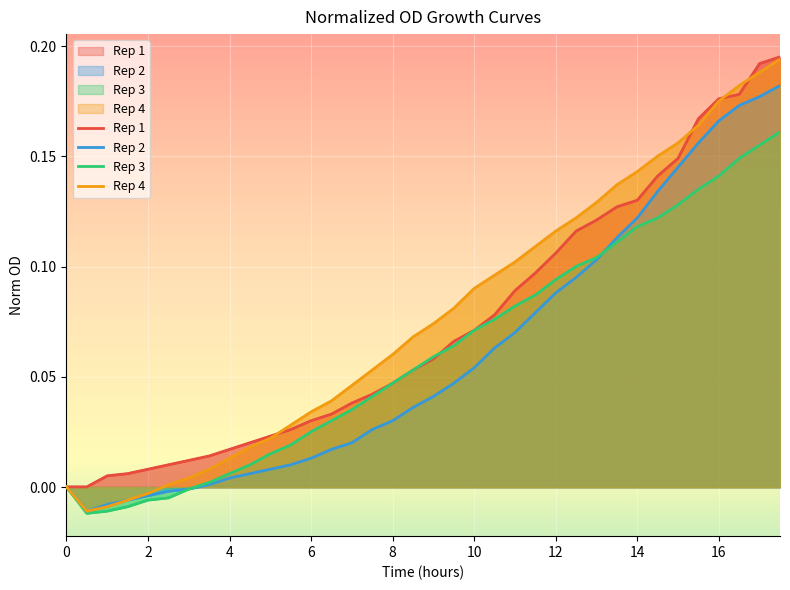

Reading left to right, transcribe all the data shown in this chart.

Rep 1: 0=0.0	0.5=0.0	1=0.0	1.5=0.0	2=0.0	2.5=0.0	3=0.0	3.5=0.0	4=0.0	4.5=0.0	5=0.0	5.5=0.0	6=0.0	6.5=0.0	7=0.0	7.5=0.0	8=0.0	8.5=0.1	9=0.1	9.5=0.1	10=0.1	10.5=0.1	11=0.1	11.5=0.1	12=0.1	12.5=0.1	13=0.1	13.5=0.1	14=0.1	14.5=0.1	15=0.1	15.5=0.2	16=0.2	16.5=0.2	17=0.2	17.5=0.2
Rep 2: 0=0.0	0.5=-0.0	1=-0.0	1.5=-0.0	2=-0.0	2.5=-0.0	3=-0.0	3.5=0.0	4=0.0	4.5=0.0	5=0.0	5.5=0.0	6=0.0	6.5=0.0	7=0.0	7.5=0.0	8=0.0	8.5=0.0	9=0.0	9.5=0.0	10=0.1	10.5=0.1	11=0.1	11.5=0.1	12=0.1	12.5=0.1	13=0.1	13.5=0.1	14=0.1	14.5=0.1	15=0.1	15.5=0.2	16=0.2	16.5=0.2	17=0.2	17.5=0.2
Rep 3: 0=0.0	0.5=-0.0	1=-0.0	1.5=-0.0	2=-0.0	2.5=-0.0	3=-0.0	3.5=0.0	4=0.0	4.5=0.0	5=0.0	5.5=0.0	6=0.0	6.5=0.0	7=0.0	7.5=0.0	8=0.0	8.5=0.1	9=0.1	9.5=0.1	10=0.1	10.5=0.1	11=0.1	11.5=0.1	12=0.1	12.5=0.1	13=0.1	13.5=0.1	14=0.1	14.5=0.1	15=0.1	15.5=0.1	16=0.1	16.5=0.1	17=0.2	17.5=0.2
Rep 4: 0=0.0	0.5=-0.0	1=-0.0	1.5=-0.0	2=-0.0	2.5=0.0	3=0.0	3.5=0.0	4=0.0	4.5=0.0	5=0.0	5.5=0.0	6=0.0	6.5=0.0	7=0.0	7.5=0.1	8=0.1	8.5=0.1	9=0.1	9.5=0.1	10=0.1	10.5=0.1	11=0.1	11.5=0.1	12=0.1	12.5=0.1	13=0.1	13.5=0.1	14=0.1	14.5=0.2	15=0.2	15.5=0.2	16=0.2	16.5=0.2	17=0.2	17.5=0.2